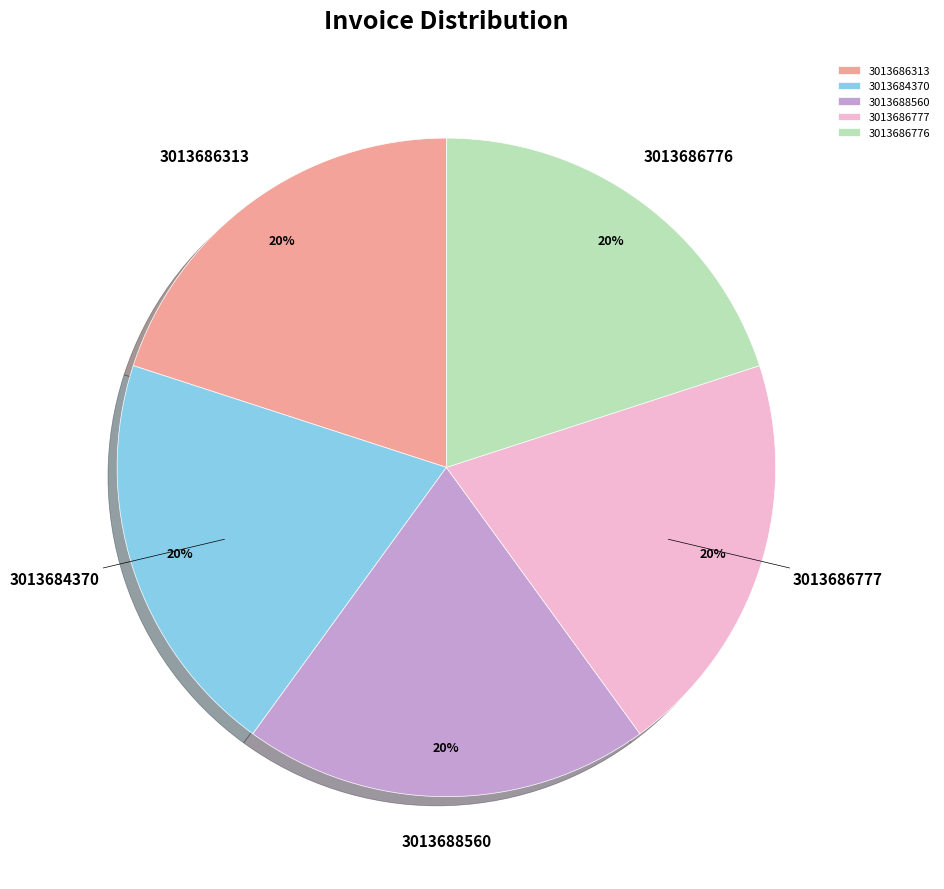

Does 3013686313 represent more than half of the total?

No